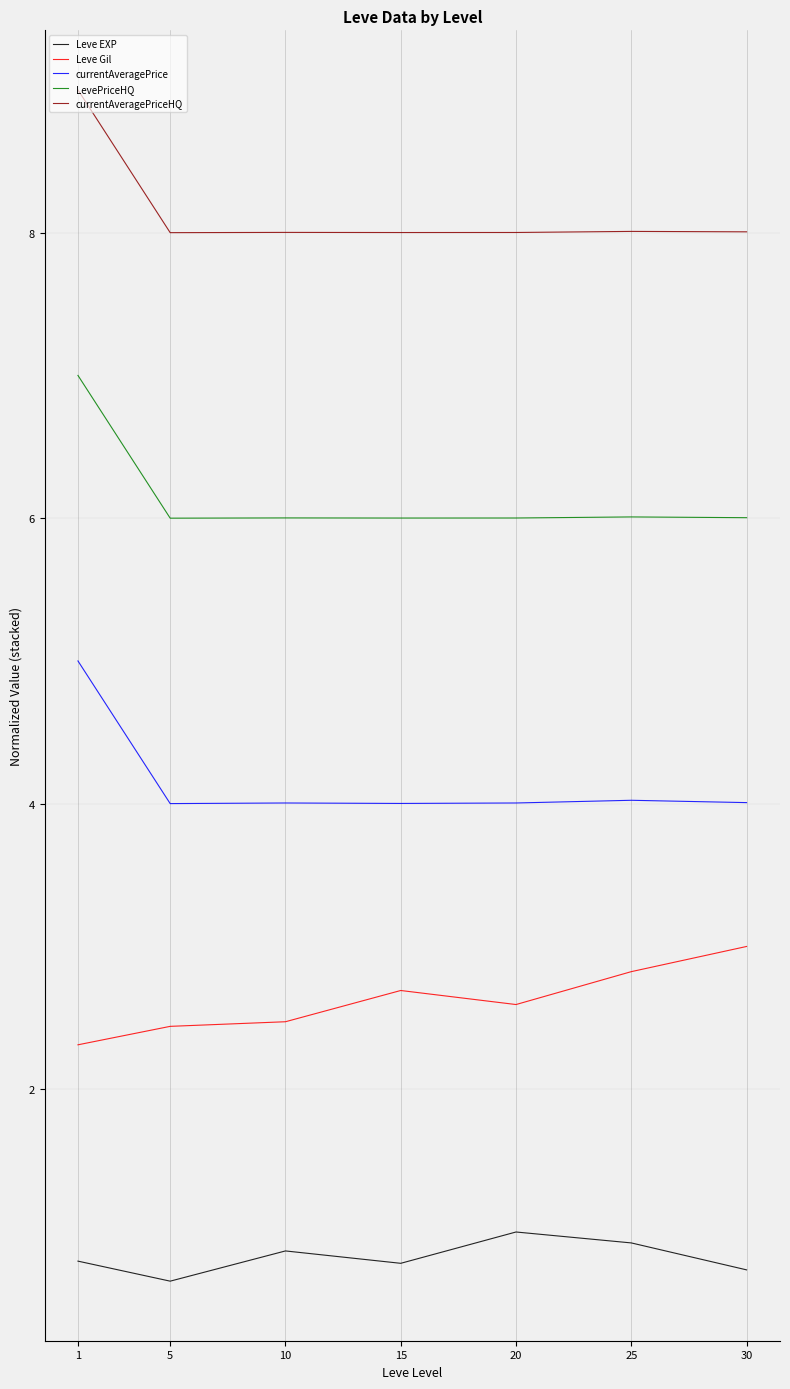

True or false: LevePriceHQ and currentAveragePriceHQ cross at least once.

False